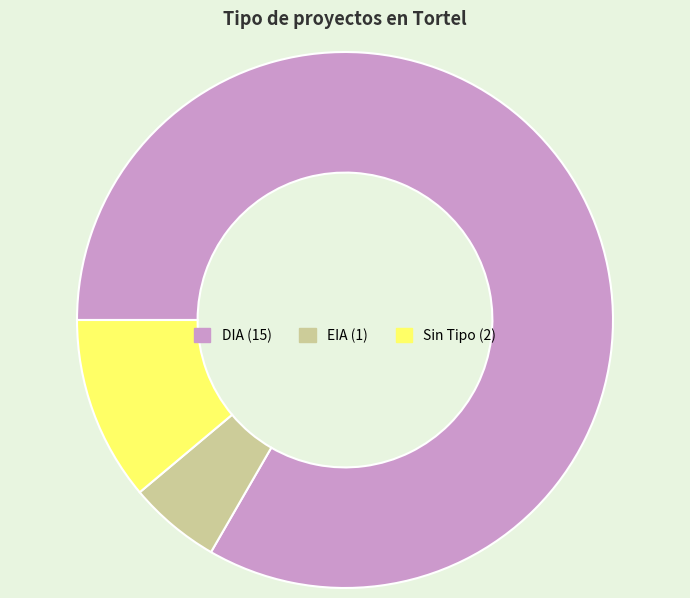

Is there a majority slice in this chart?

Yes